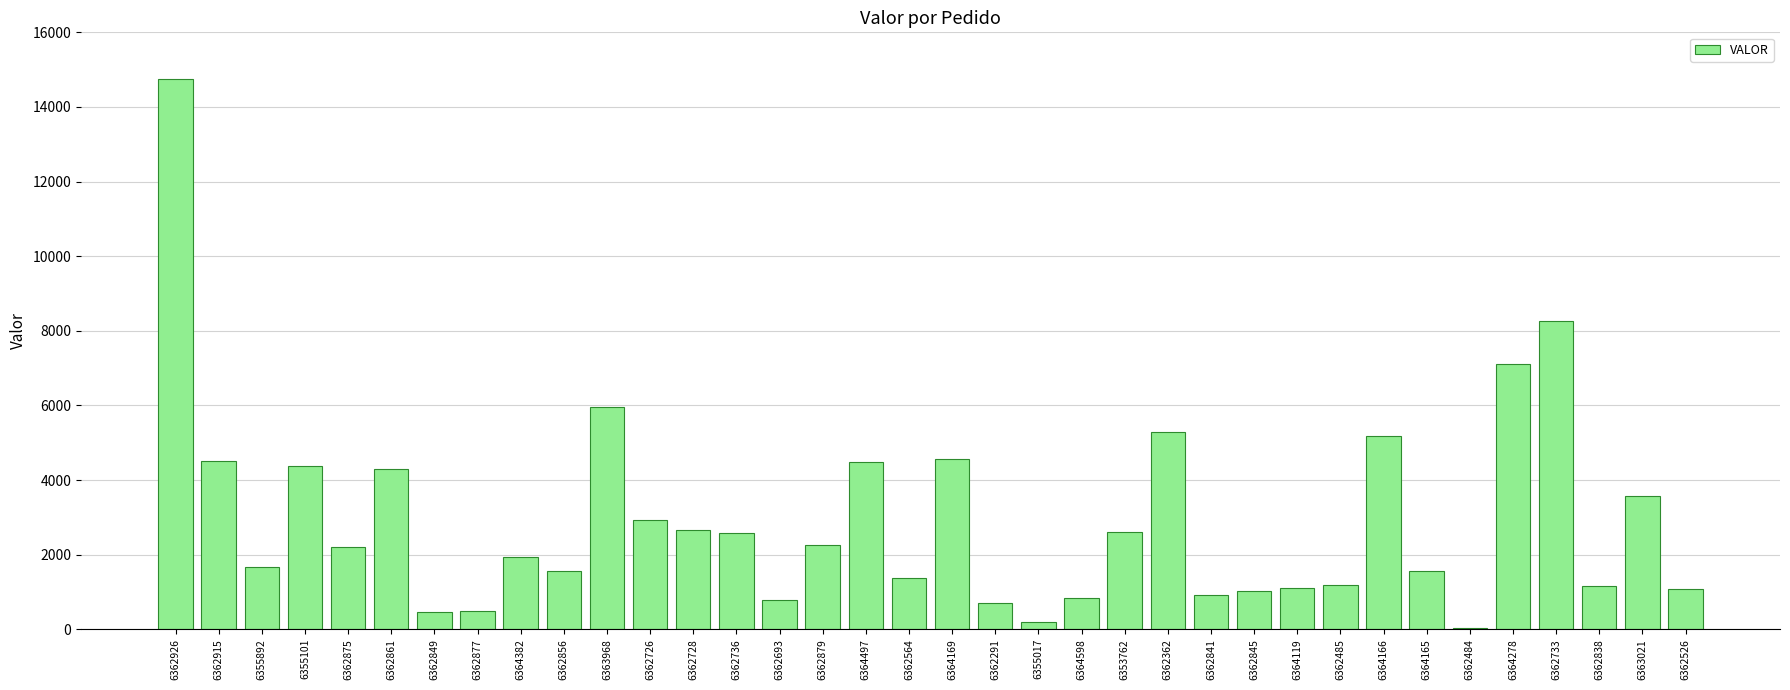

The chart shows a value of 1689.1 at 6362838. True or false?

False